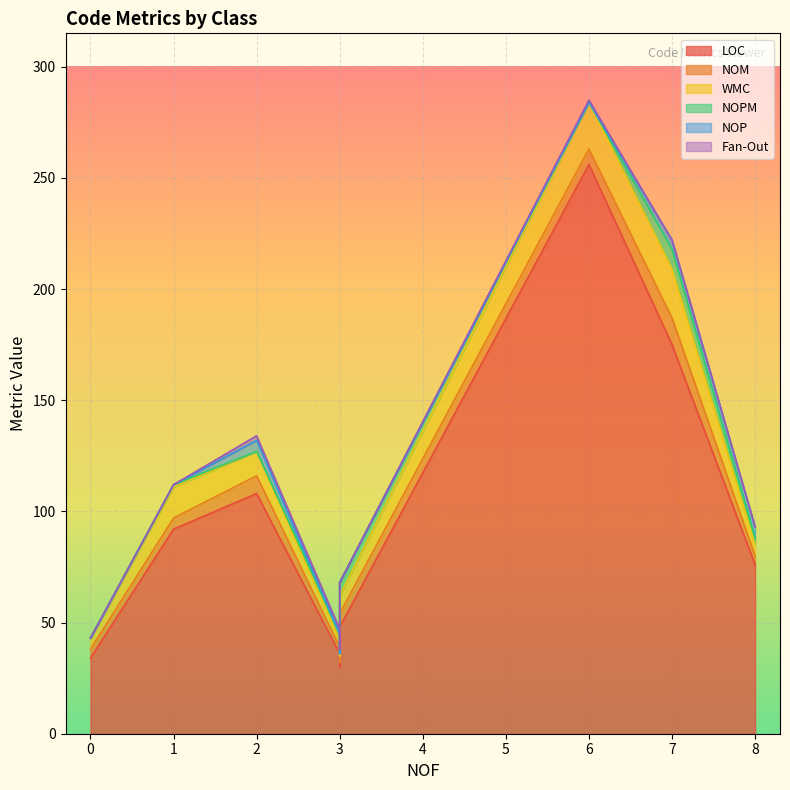

How many data points in NOP are above 0?

3